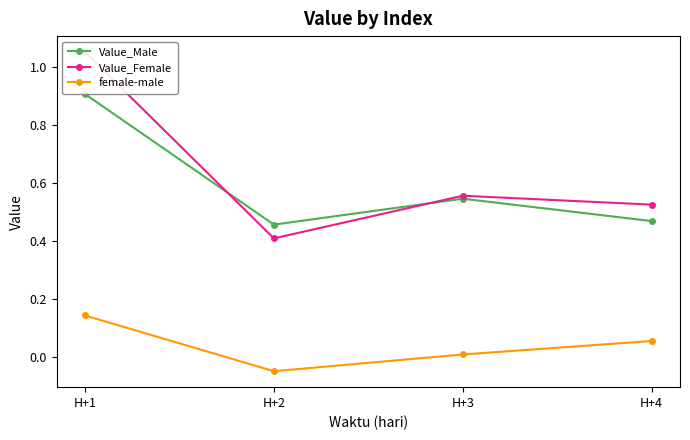

What are all the series names shown in the legend?

Value_Male, Value_Female, female-male